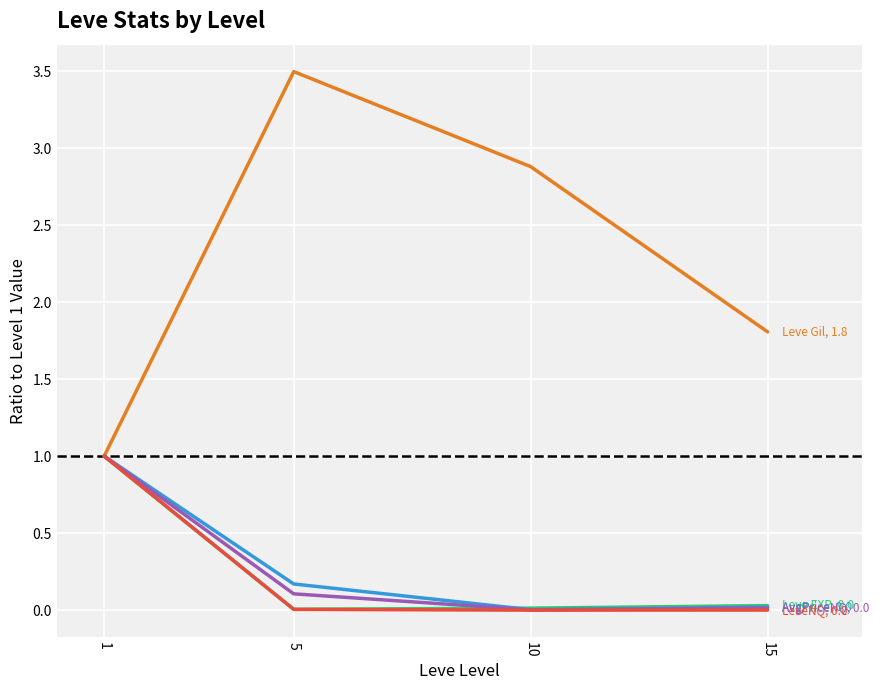

Does the chart display data point markers on the line(s)?

No